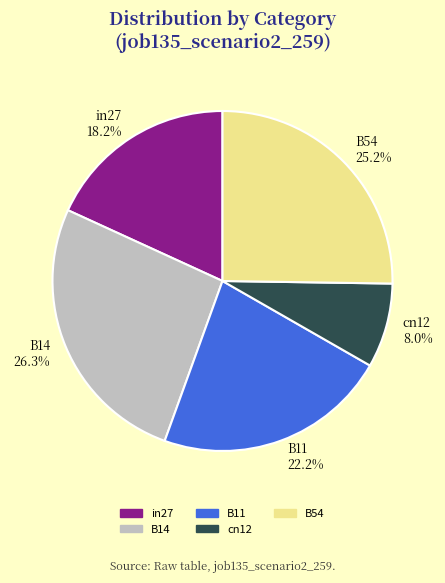

True or false: B14 accounts for 26% of the total.

True